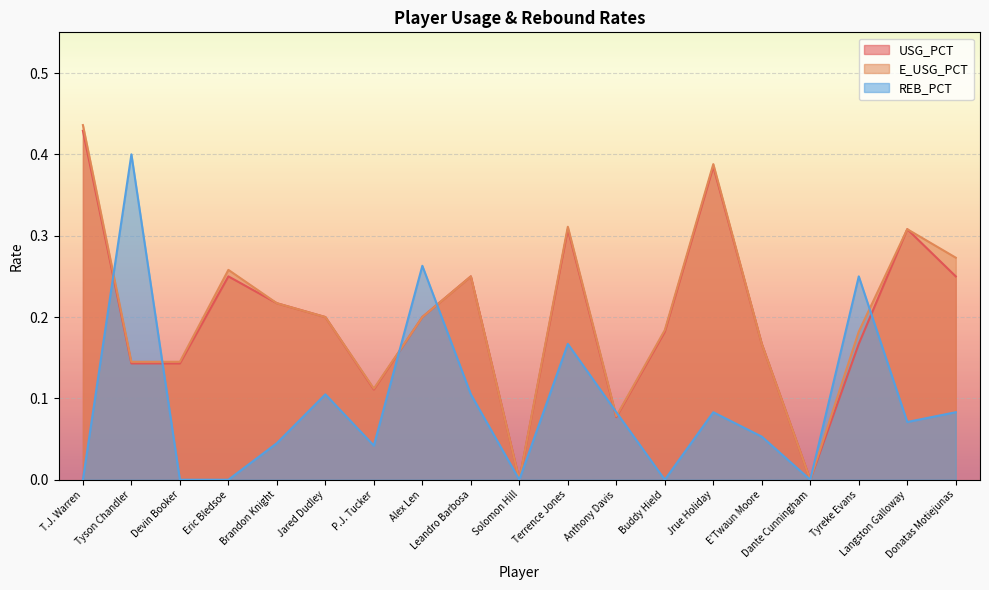

At Leandro Barbosa, list the series in order from largest to smallest.

USG_PCT, E_USG_PCT, REB_PCT